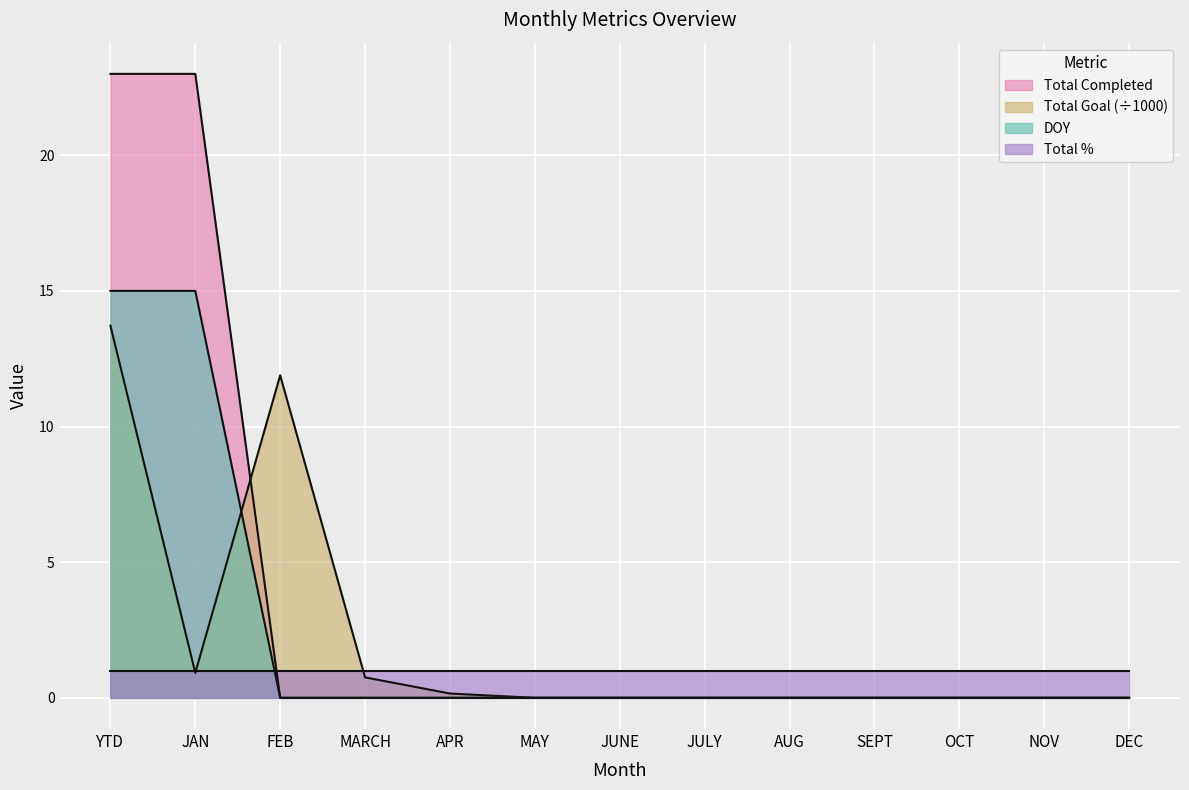

Rank the categories by Total Completed value from highest to lowest.

YTD, JAN, FEB, MARCH, APR, MAY, JUNE, JULY, AUG, SEPT, OCT, NOV, DEC